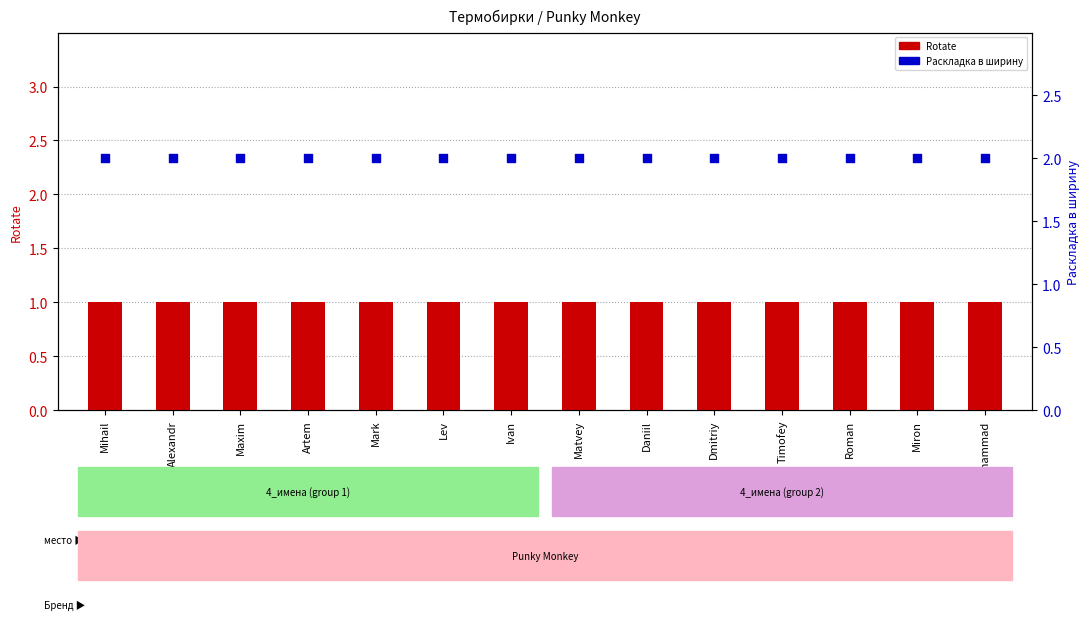

Which series reaches the minimum Y coordinate?

Rotate (count)